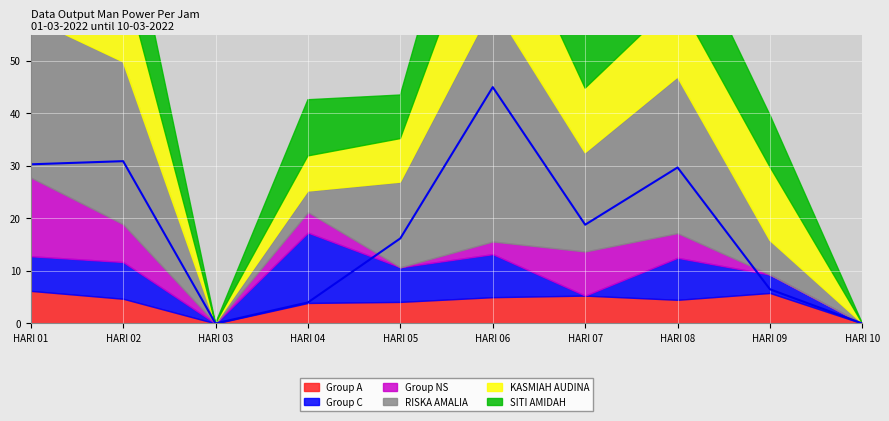

Which category has the lowest value in the Group C series?

HARI 03